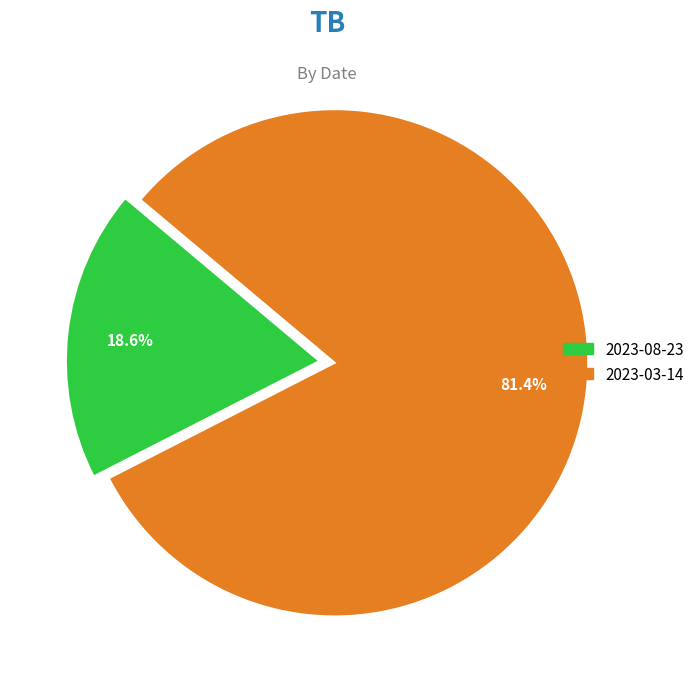

What is the ratio of the value at 2023-08-23 to the value at 2023-03-14?

0.2